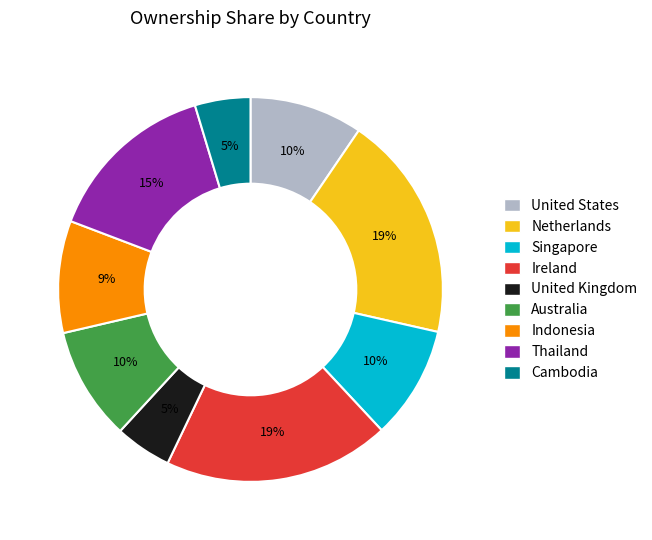

How many slices are in this pie chart?

9